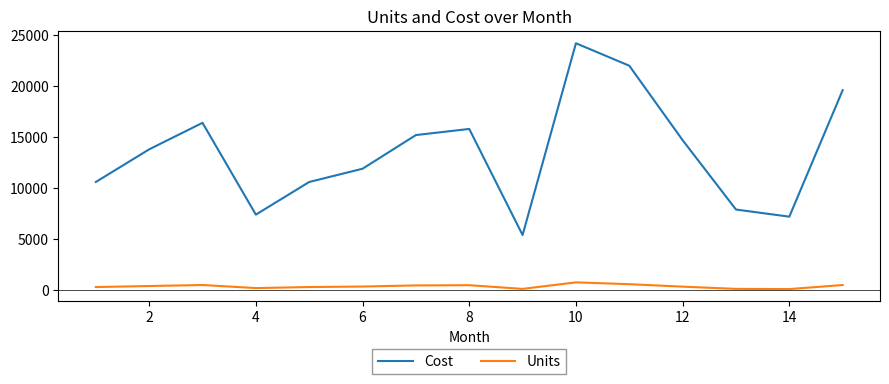

True or false: Units and Cost intersect in this chart.

False